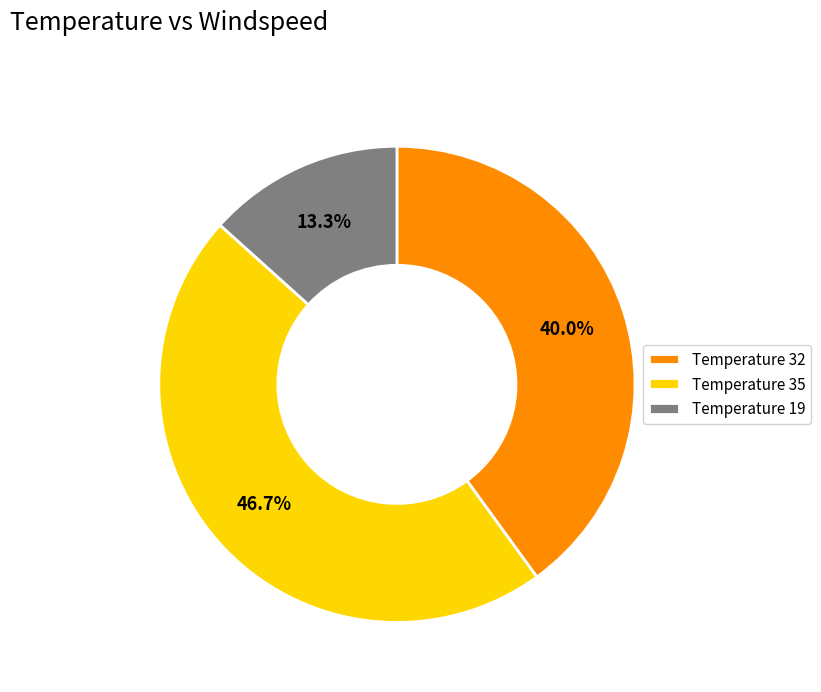

Does any single category account for the majority?

No